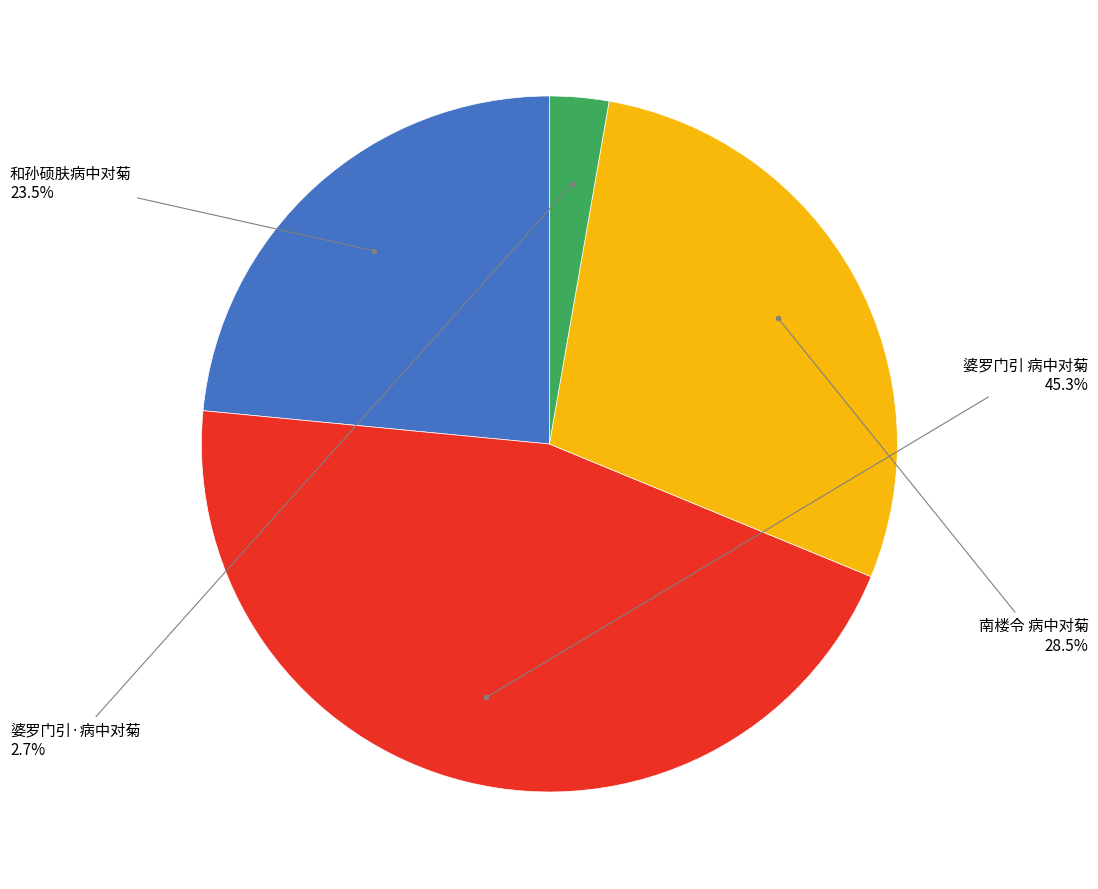

Is there any slice that represents more than half of the pie?

No